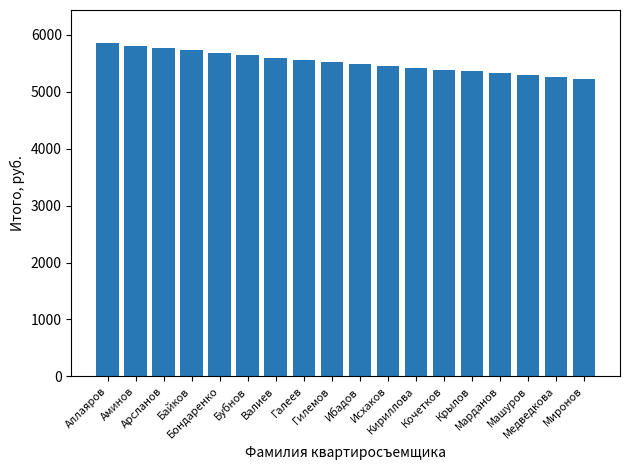

What is the difference between the maximum and second lowest values?

588.8